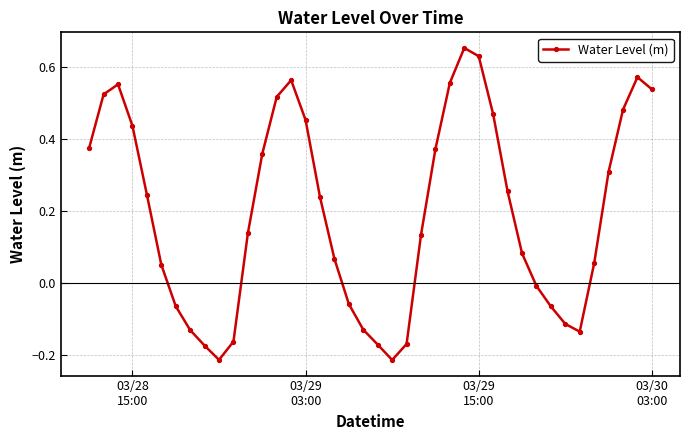

What is the sum of all values?

7.8